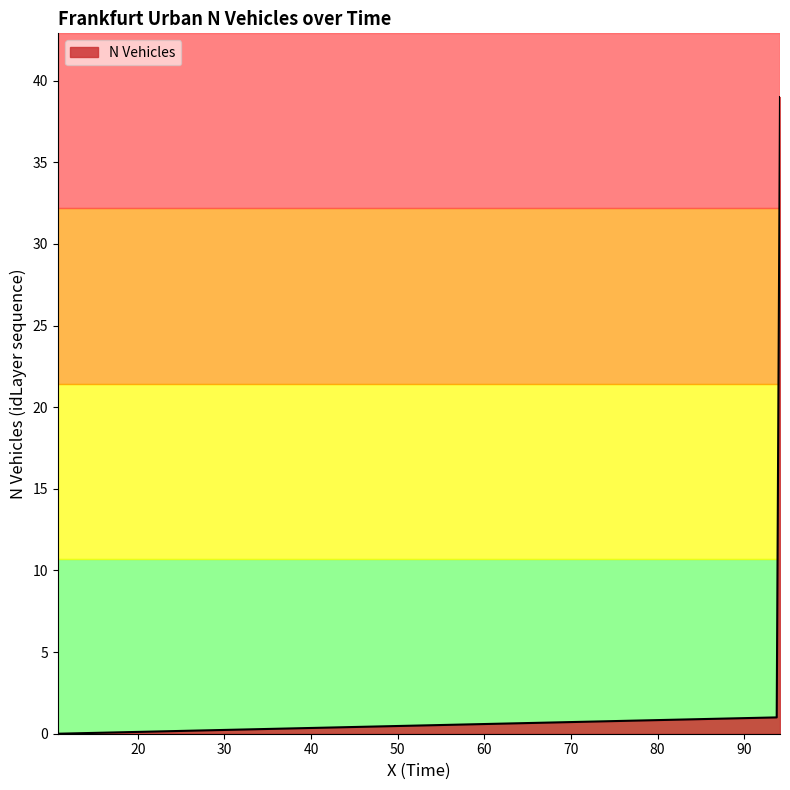

What is the difference between the maximum and minimum values?

39